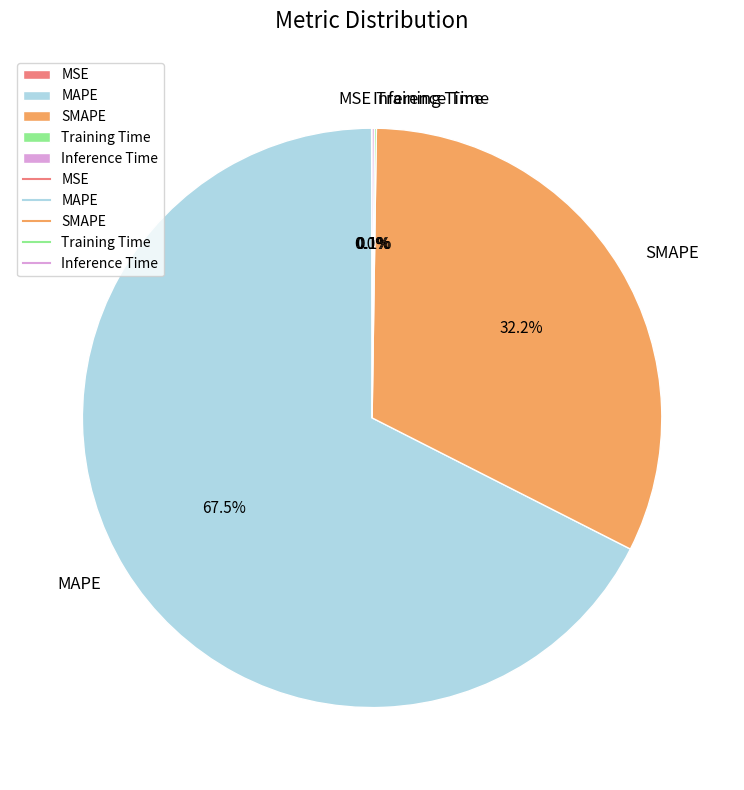

What portion of the pie excludes SMAPE?

67.8%